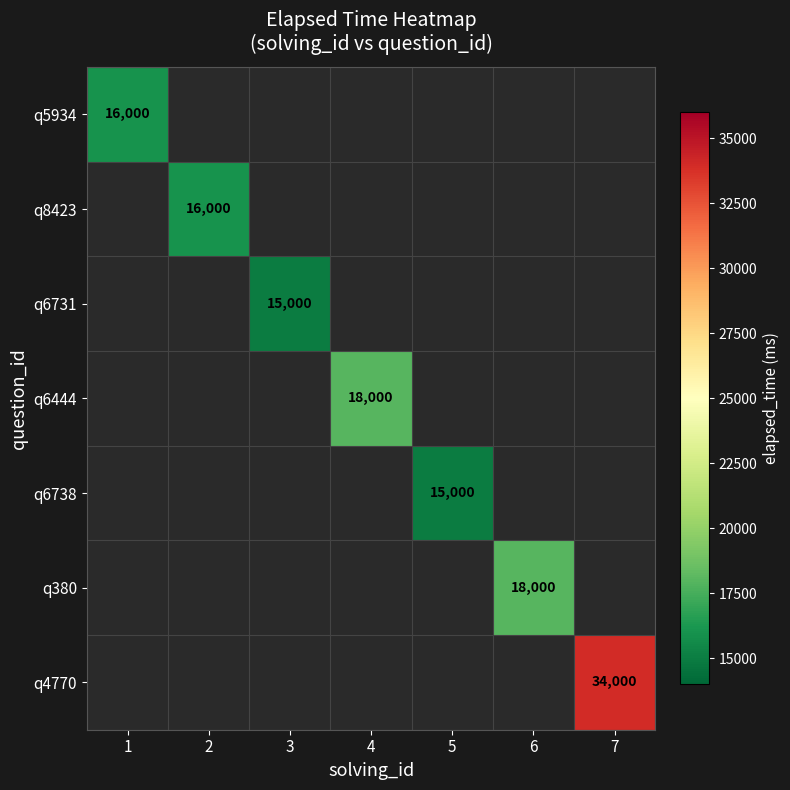

True or false: q6731 has a value of 25359 at 3.

False